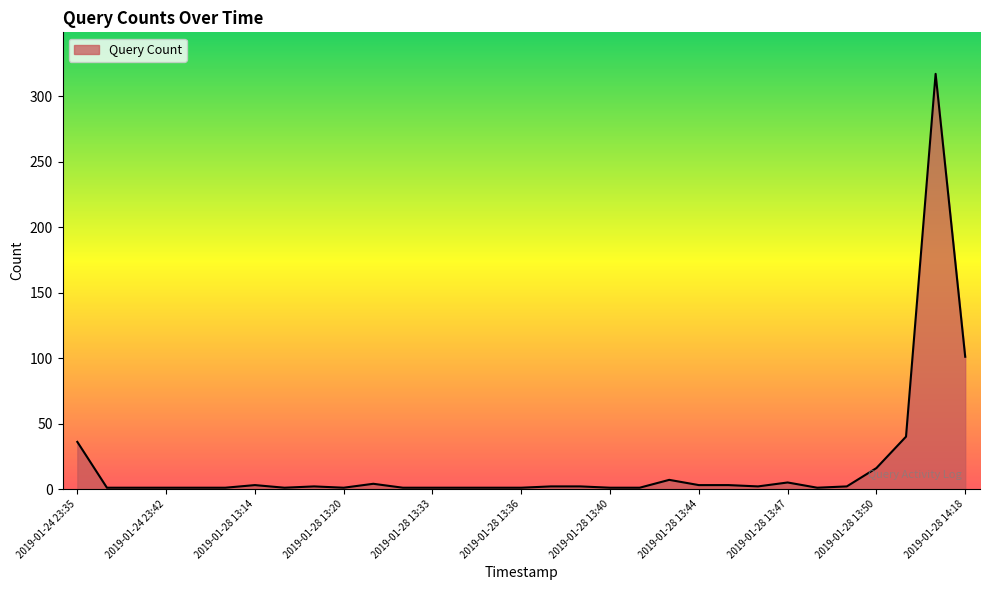

True or false: there are more than 0 points higher than both neighbors.

True